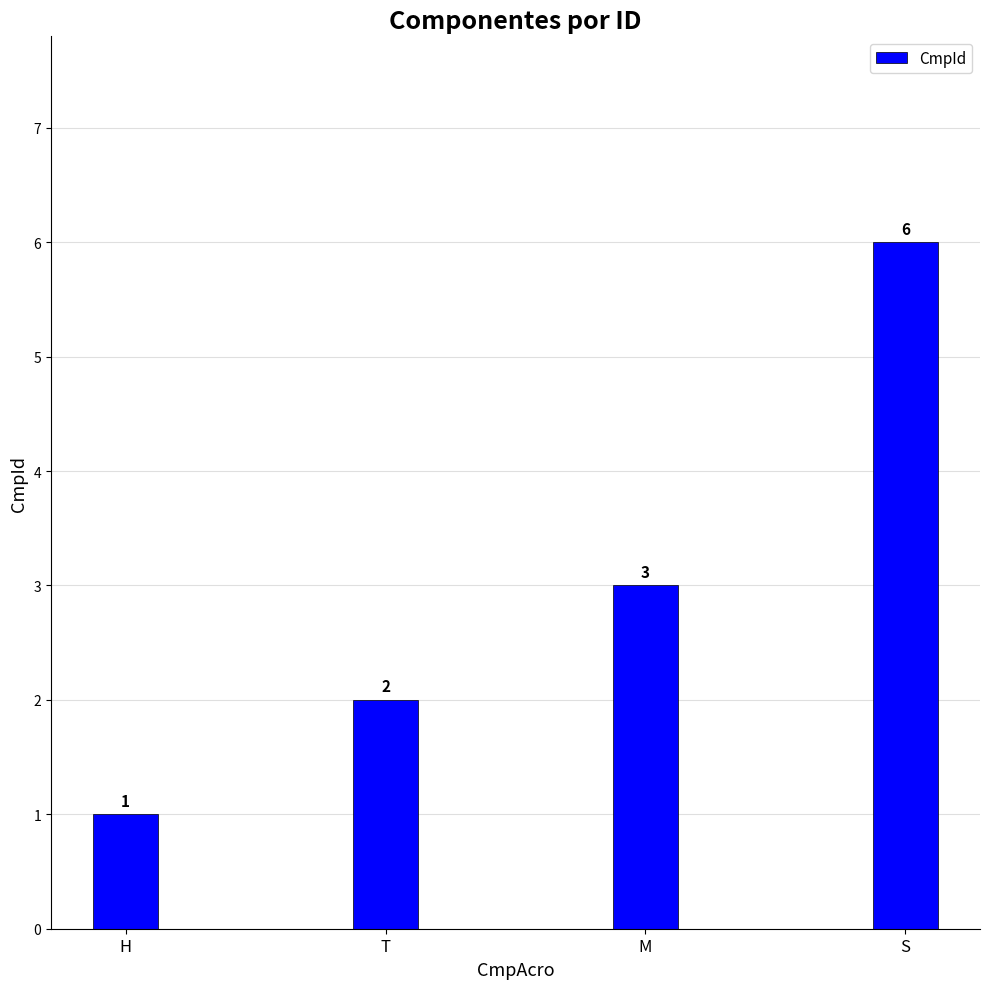

Rank the categories by value from highest to lowest.

S, M, T, H